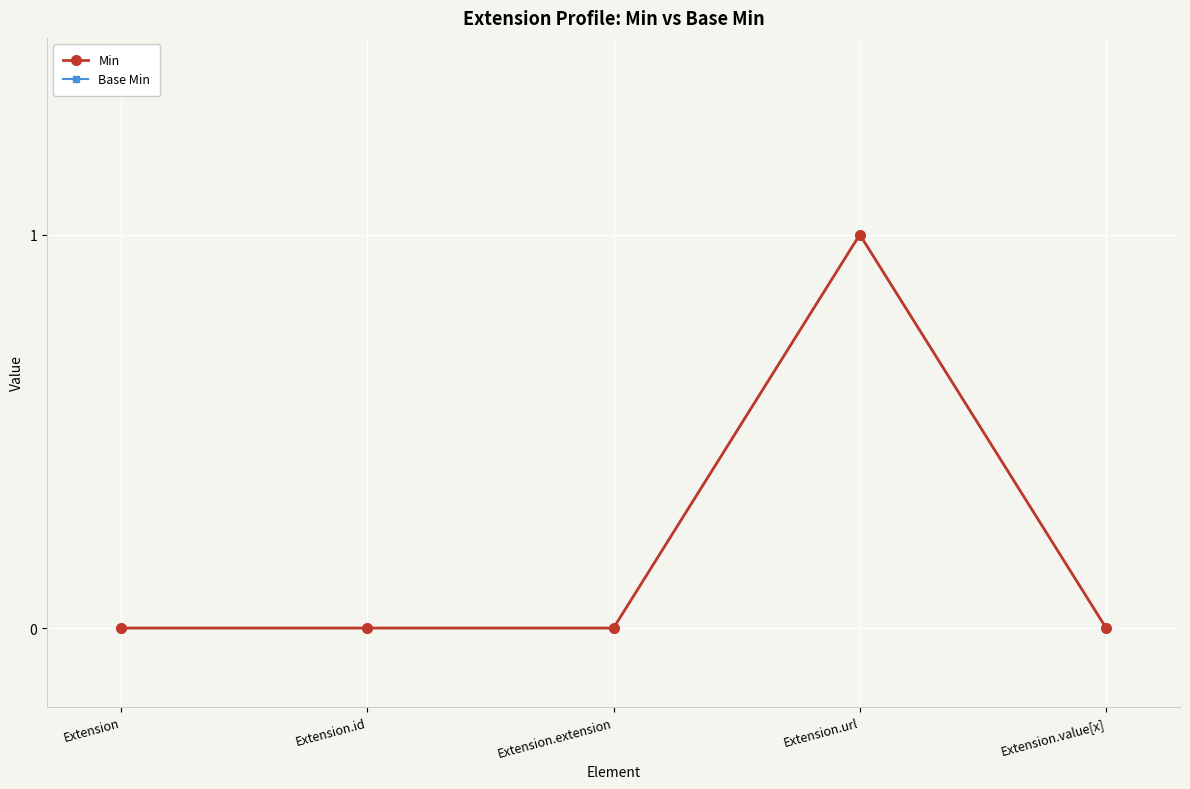

What is the label of the 5th point from the left?

Extension.value[x]